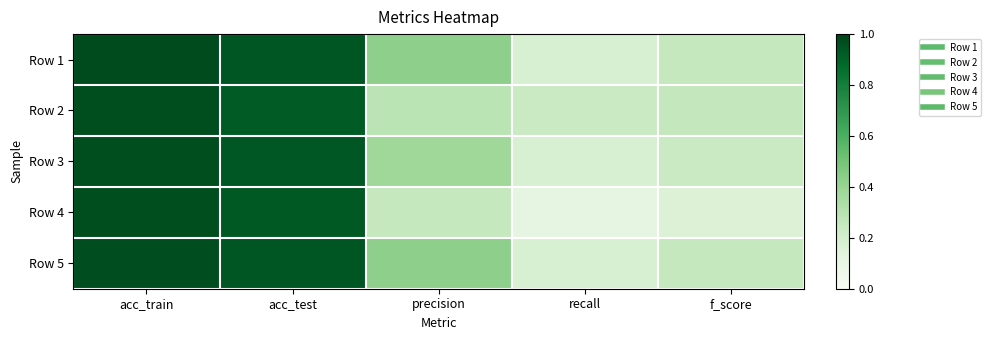

Reading left to right, list all the values displayed in this chart.

Row 1: acc_train=1.0	acc_test=0.9	precision=0.4	recall=0.2	f_score=0.2
Row 2: acc_train=1.0	acc_test=0.9	precision=0.3	recall=0.2	f_score=0.3
Row 3: acc_train=1.0	acc_test=0.9	precision=0.4	recall=0.2	f_score=0.2
Row 4: acc_train=1.0	acc_test=0.9	precision=0.2	recall=0.1	f_score=0.2
Row 5: acc_train=1.0	acc_test=0.9	precision=0.4	recall=0.2	f_score=0.2